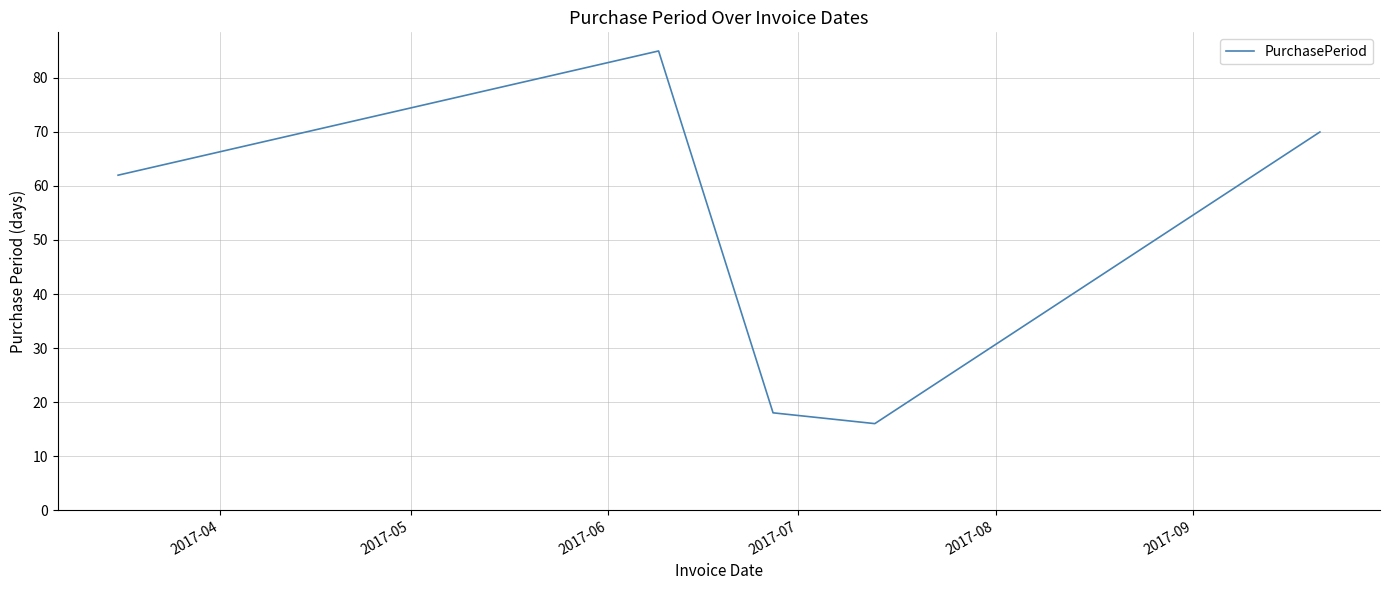

What is the maximum value shown in the chart?

85